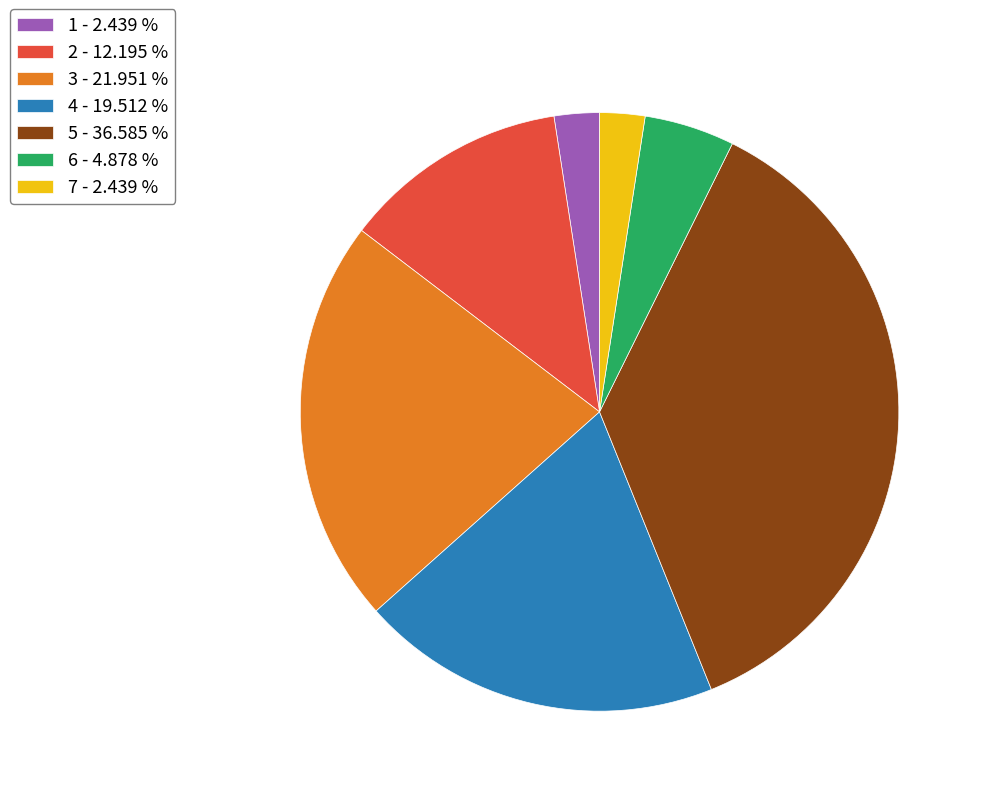

Is the sum of 2 - 12.195 % and 4 - 19.512 % greater than half?

No